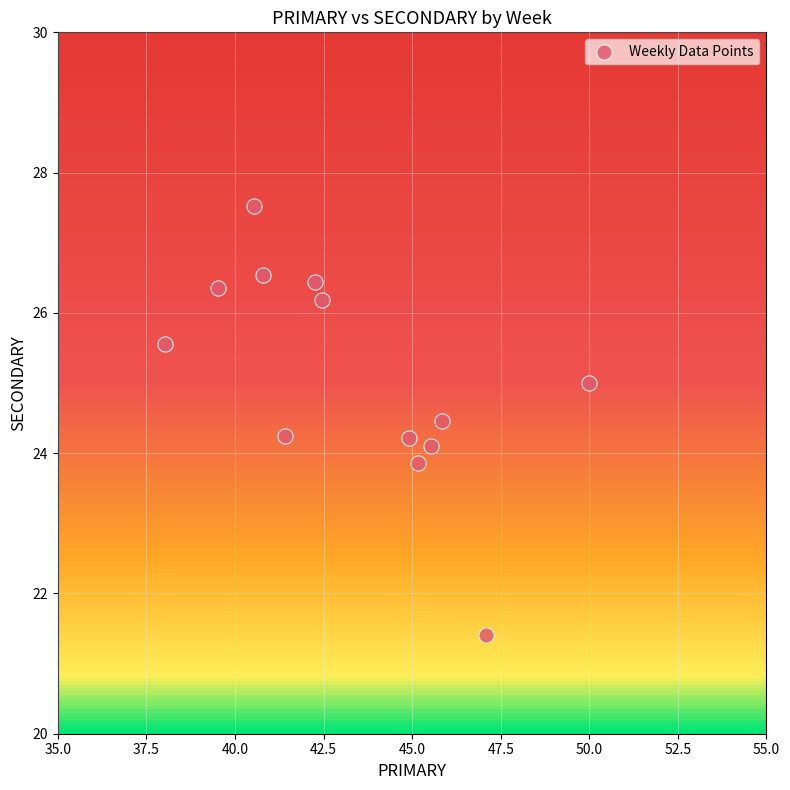

What is the range of X values (max minus min)?

12.0